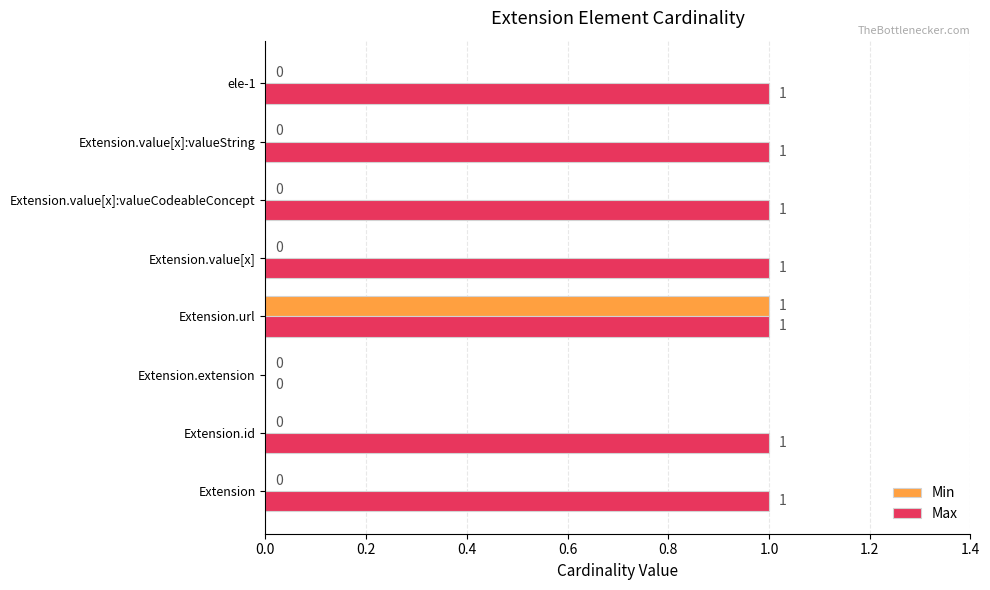

Which series changed the most between Extension.url and Extension.value[x]?

Min